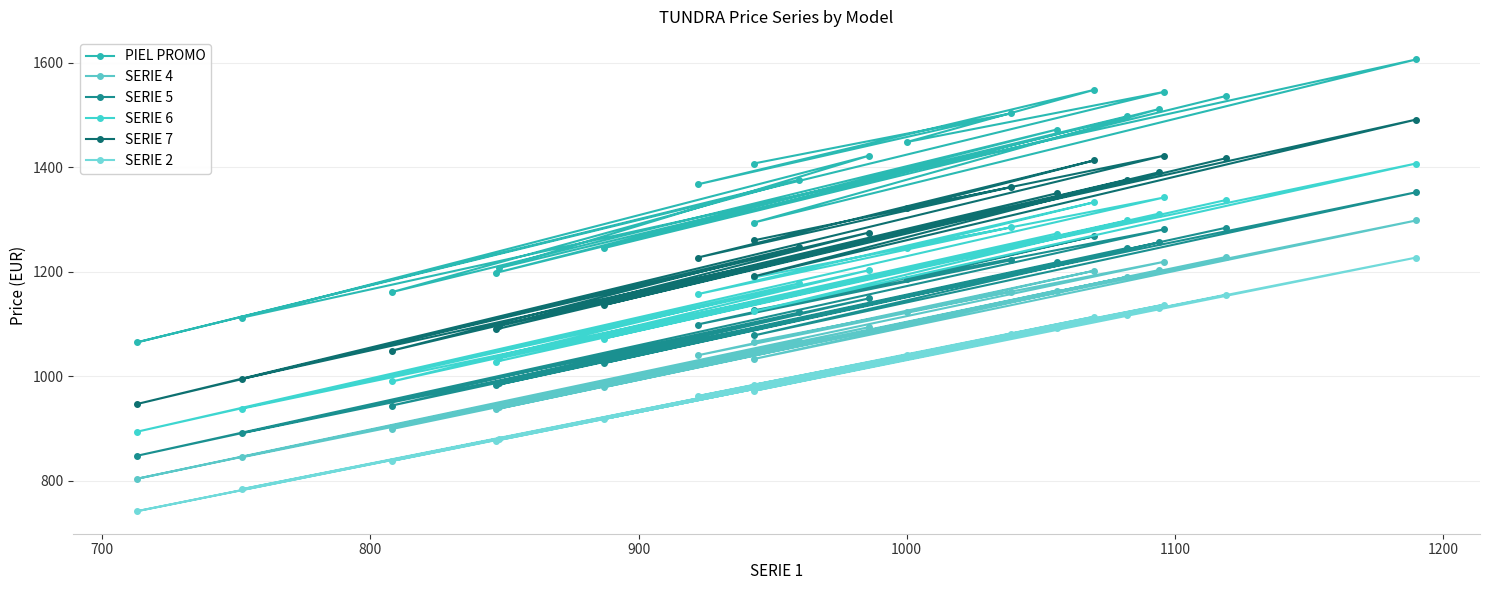

How many interior local peaks does the SERIE 7 series have?

9